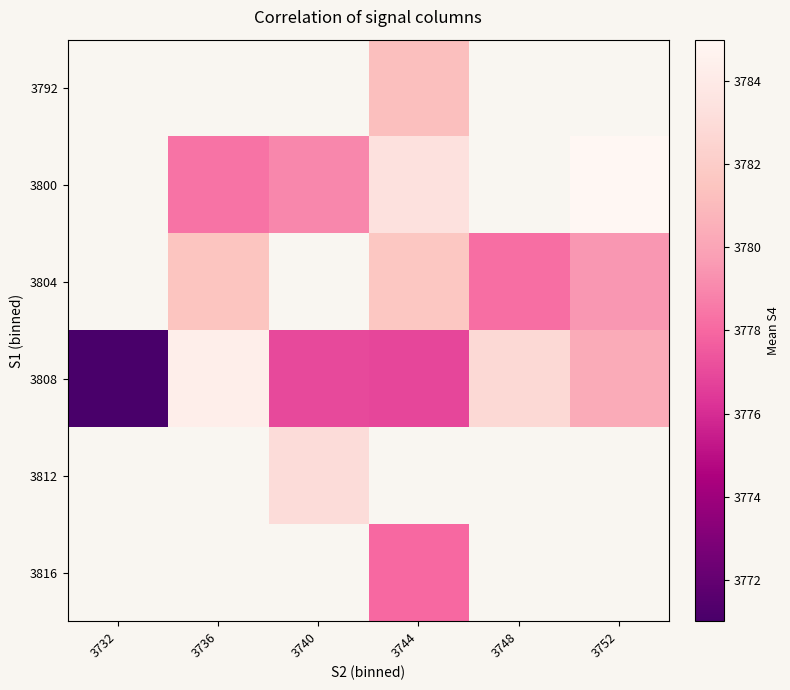

What is the sum of the 3808 values at 3744 and 3748?

7559.6